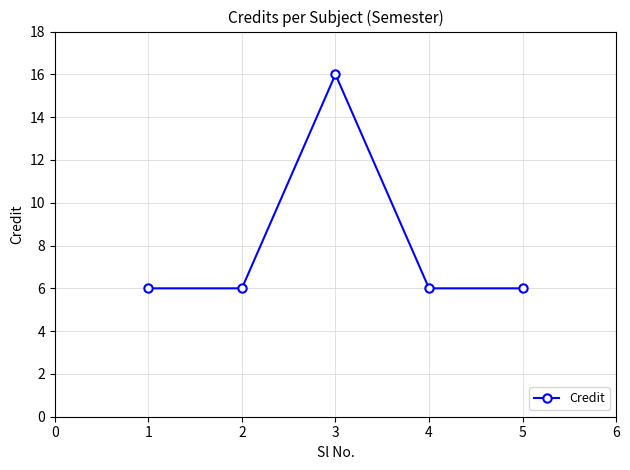

How many lines are shown in the chart?

1